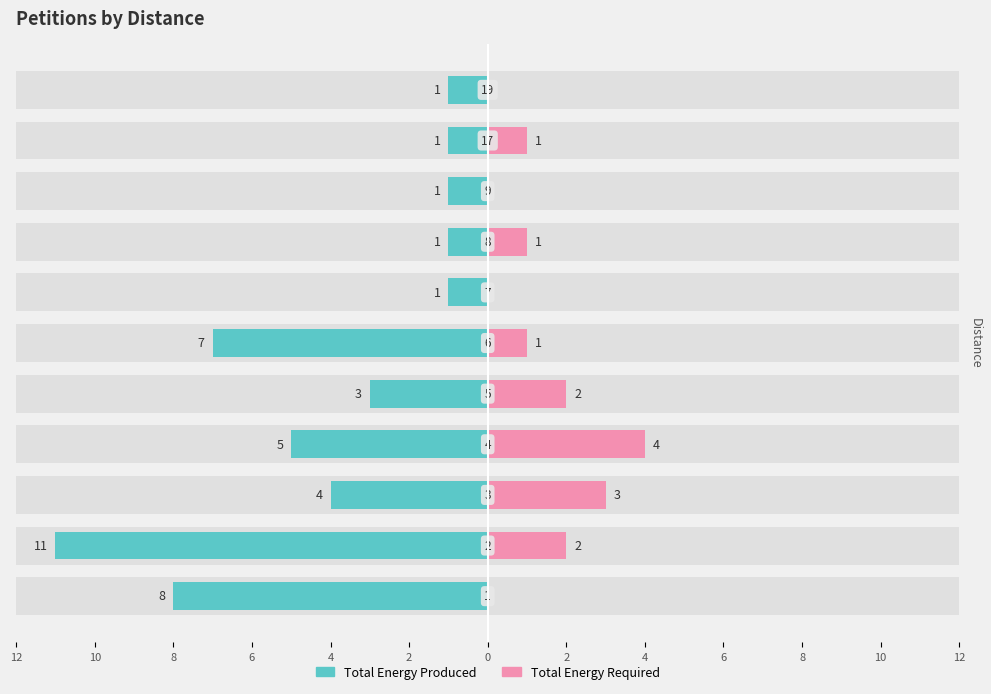

How many bars are there in total?

22